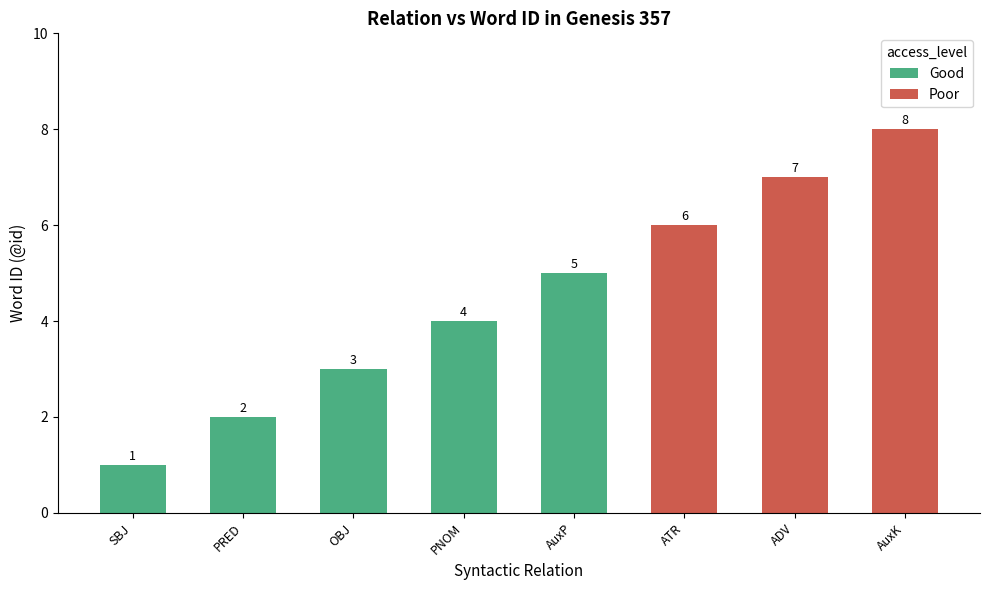

At how many categories does at least one series exceed 6?

2